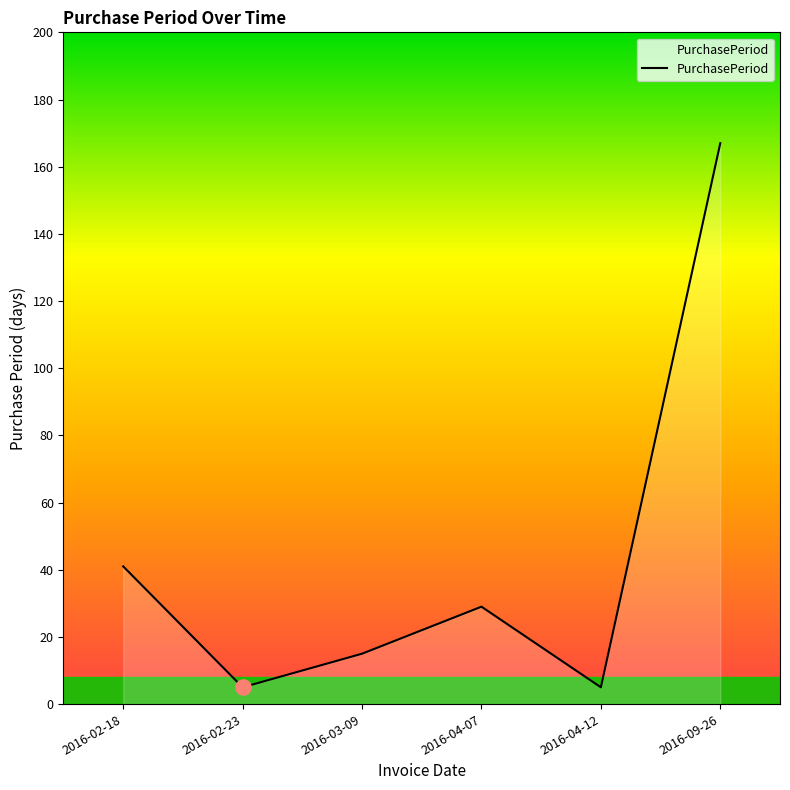

What is the change in value from 2016-02-18 to 2016-03-09?

-26